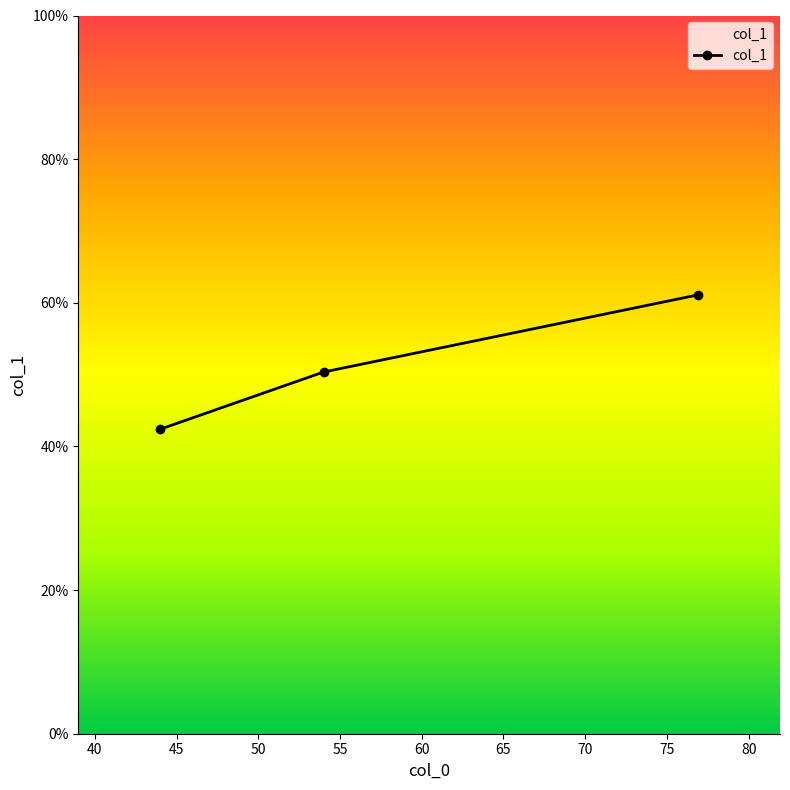

What is the sum of all values?

153.9